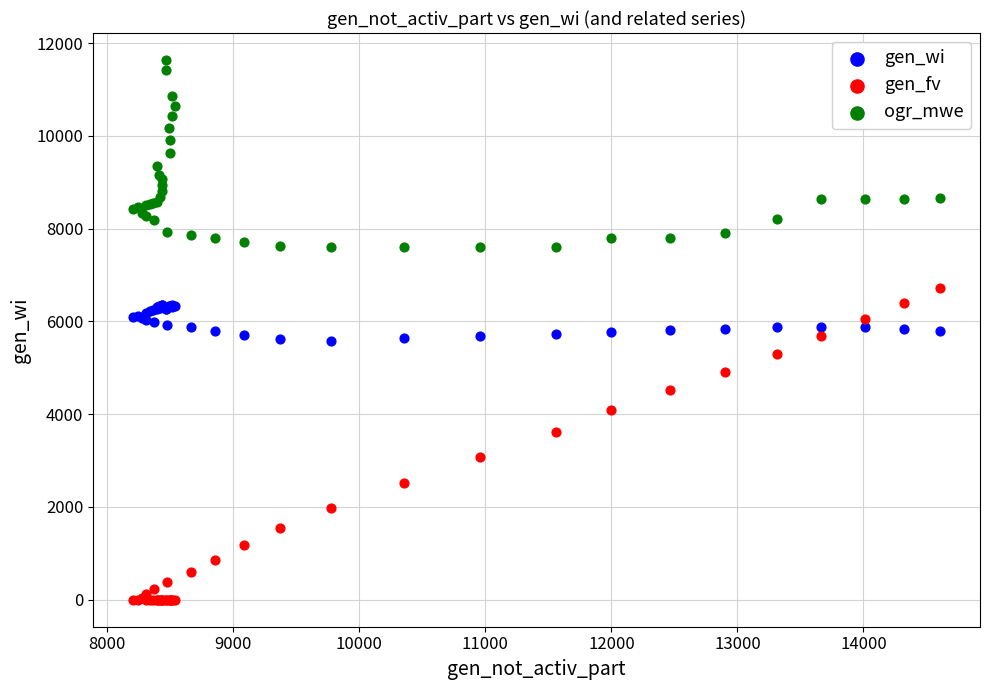

What are all the series names shown in the legend?

gen_wi, gen_fv, ogr_mwe